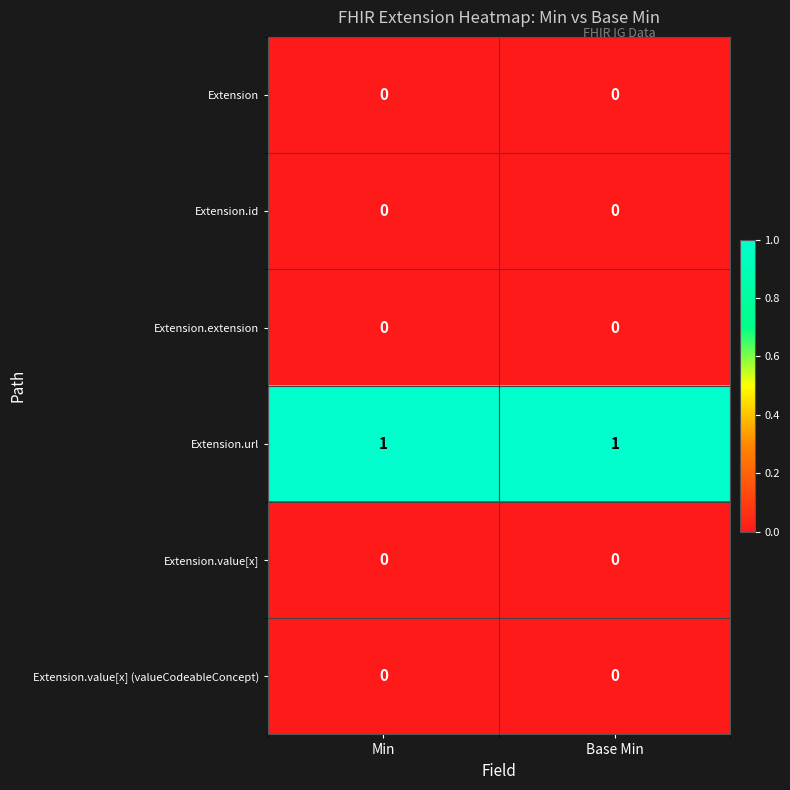

True or false: Extension has a value of 0 at Base Min.

True